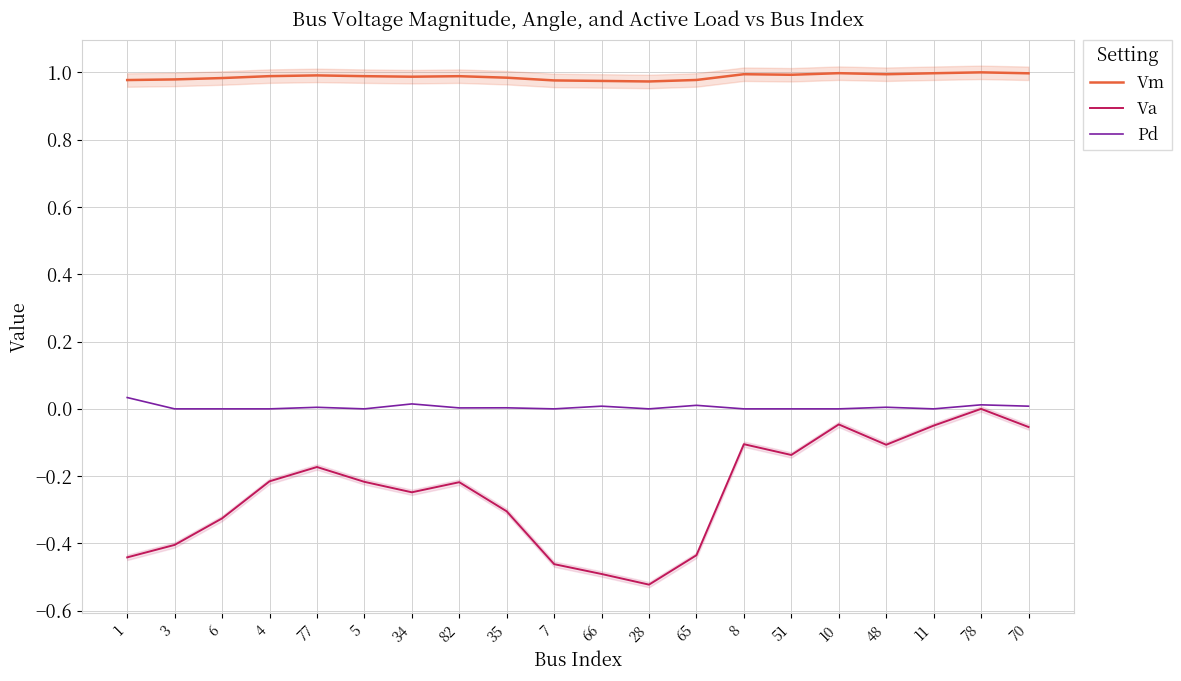

True or false: Pd and Va intersect in this chart.

False